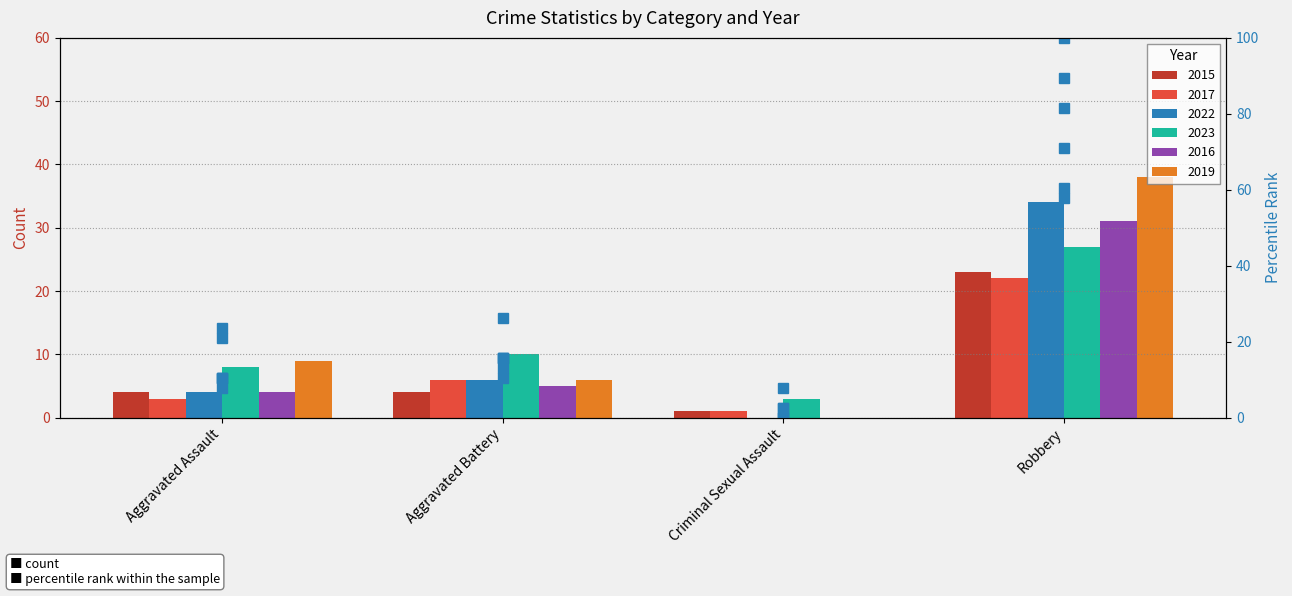

Count the number of categories in the chart.

4